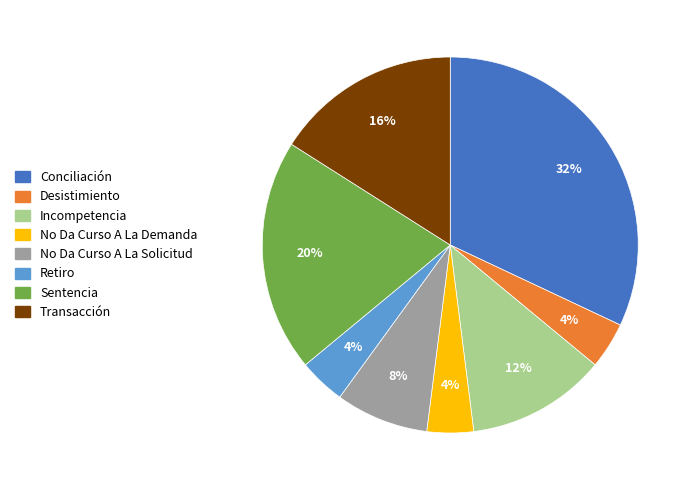

What is the largest slice in the pie chart?

Conciliación